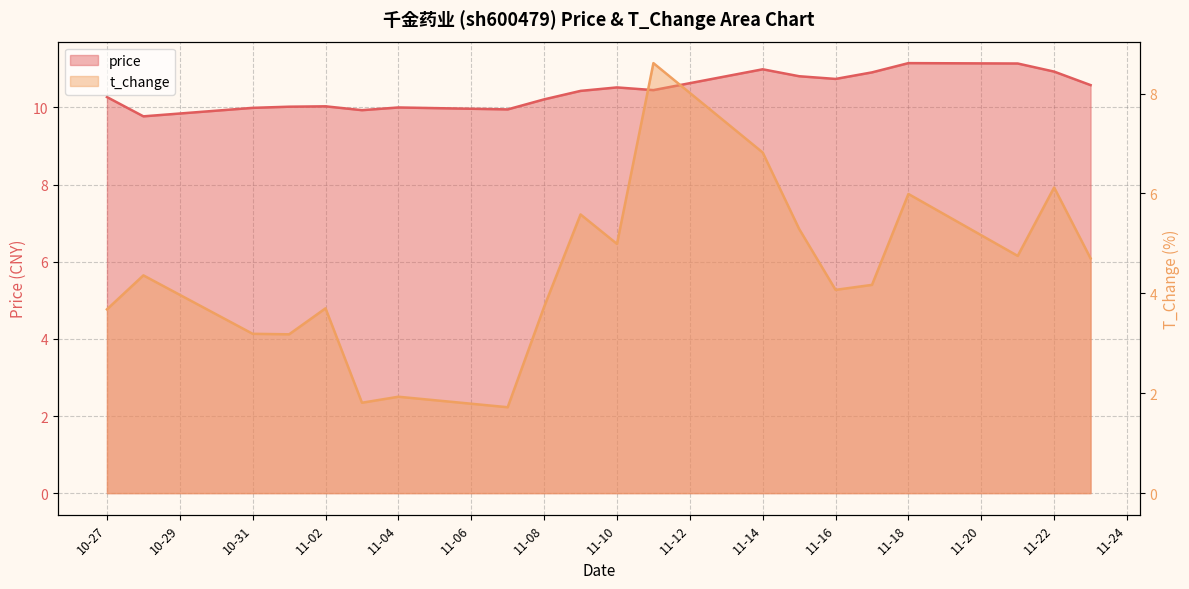

True or false: t_change and price intersect in this chart.

False